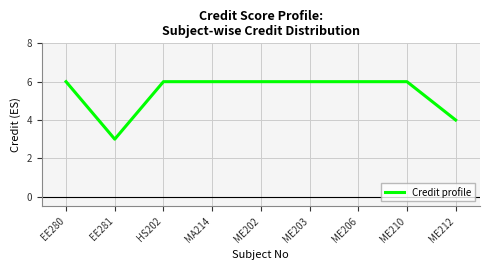

Which has a higher value, ME206 or ME212?

ME206